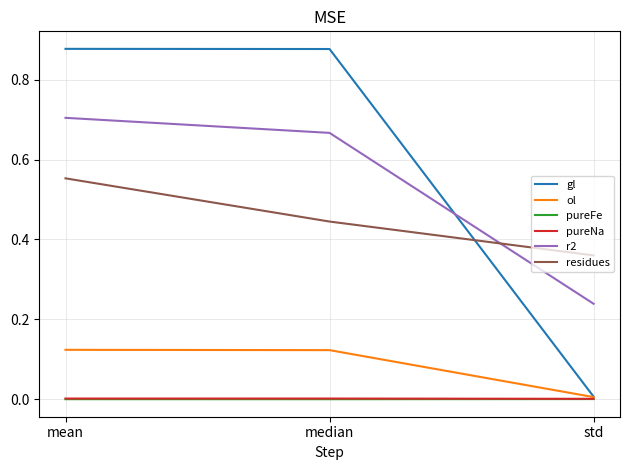

Between median and std, which series saw the biggest shift?

gl